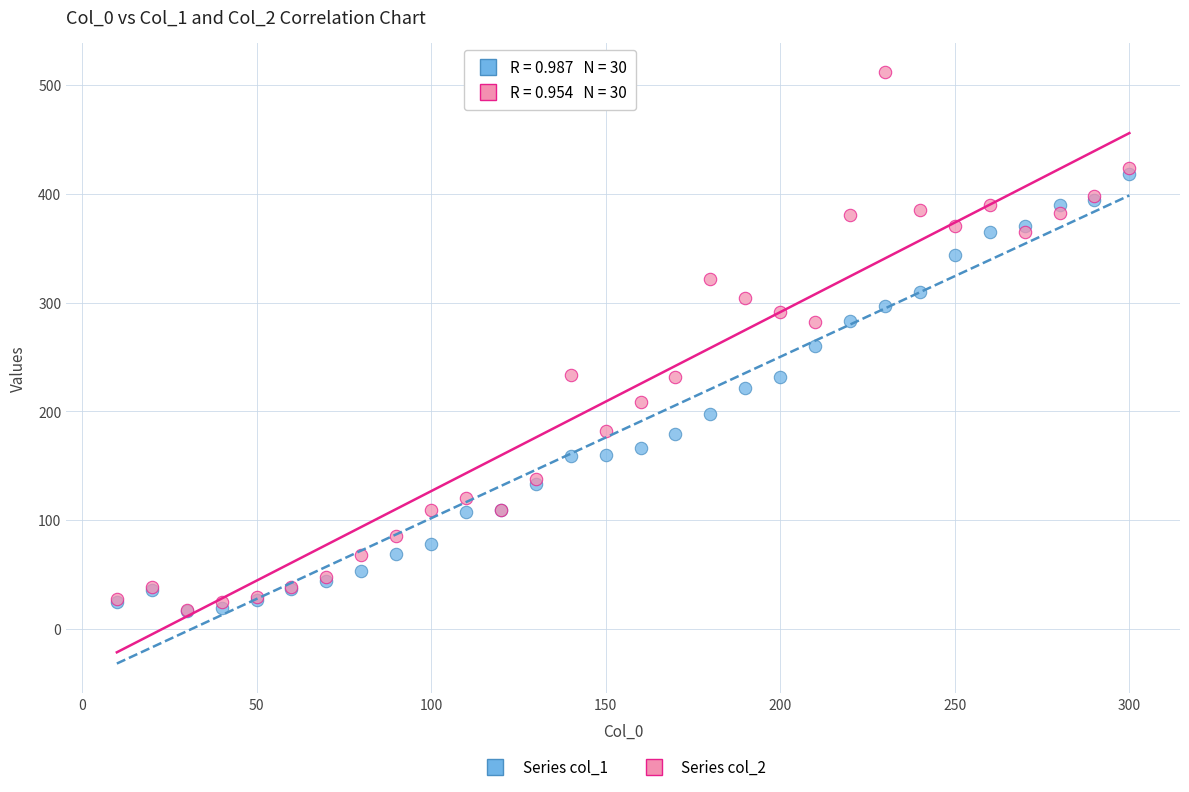

Which series has the widest spread of Y values?

Series col_2